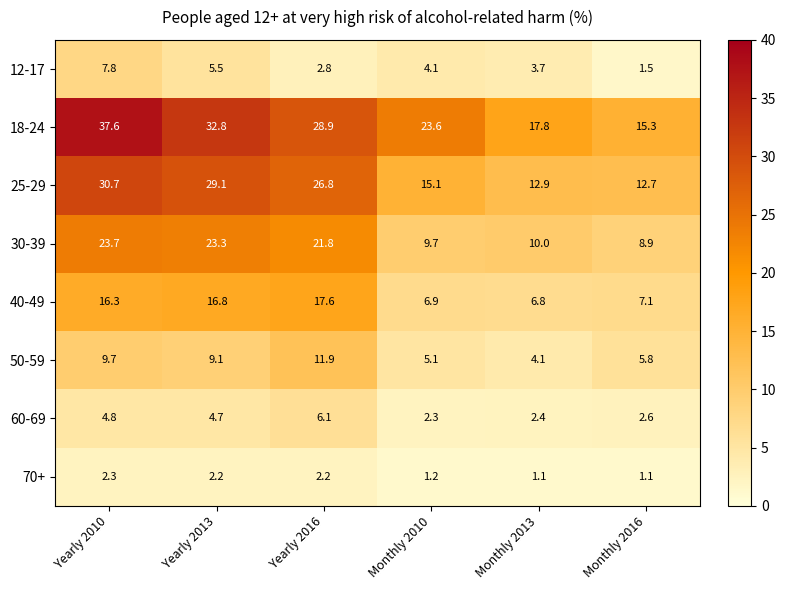

Which series has the widest spread of values?

18-24